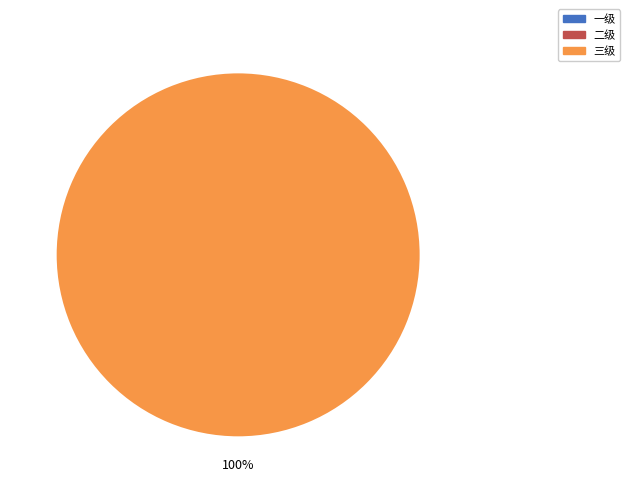

Is there any slice that represents more than half of the pie?

Yes